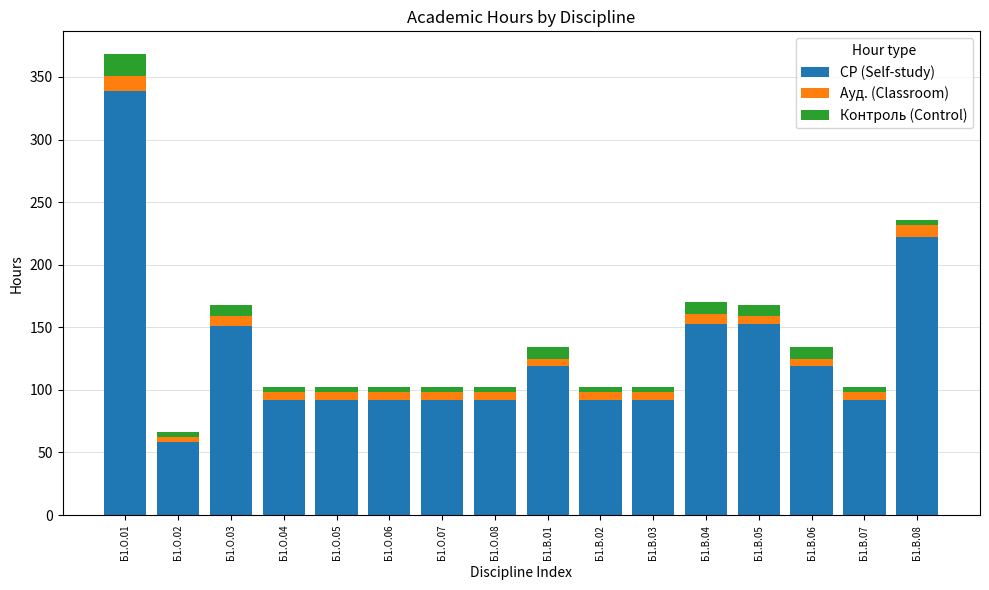

At which label is СР (Self-study) closest to 198?

Б1.В.08